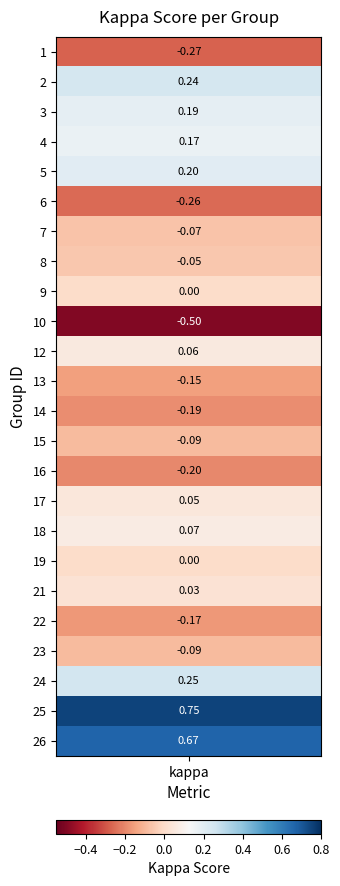

How many data points are above 0?

11